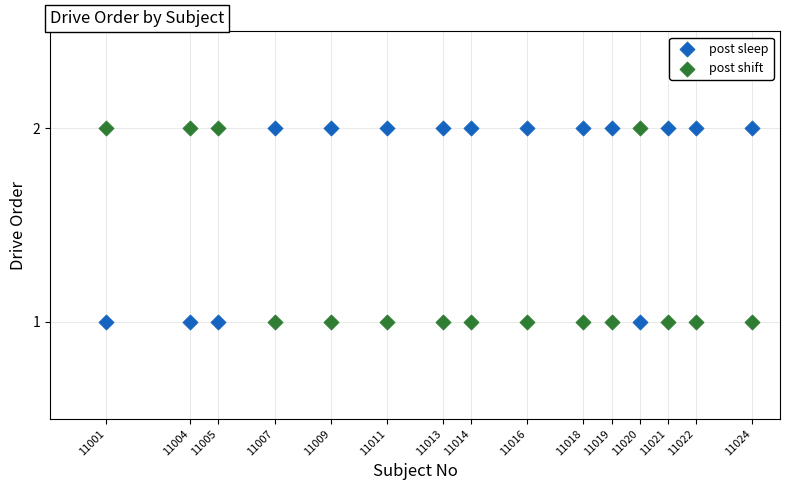

What is the X range (max minus min) for the scatter plot?

23